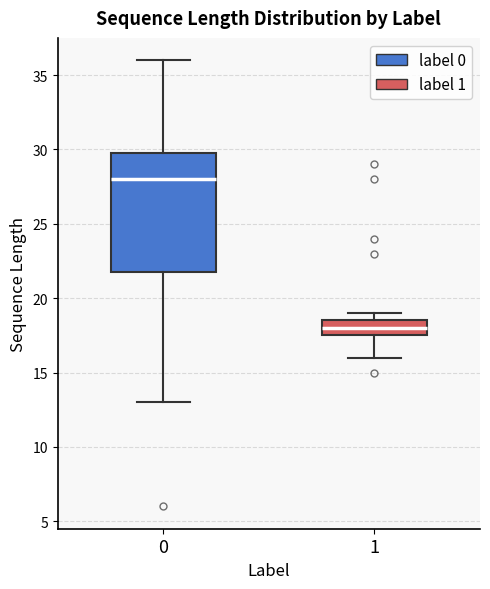

Comparing the boxes themselves (not the whiskers), which one is the tallest?

0